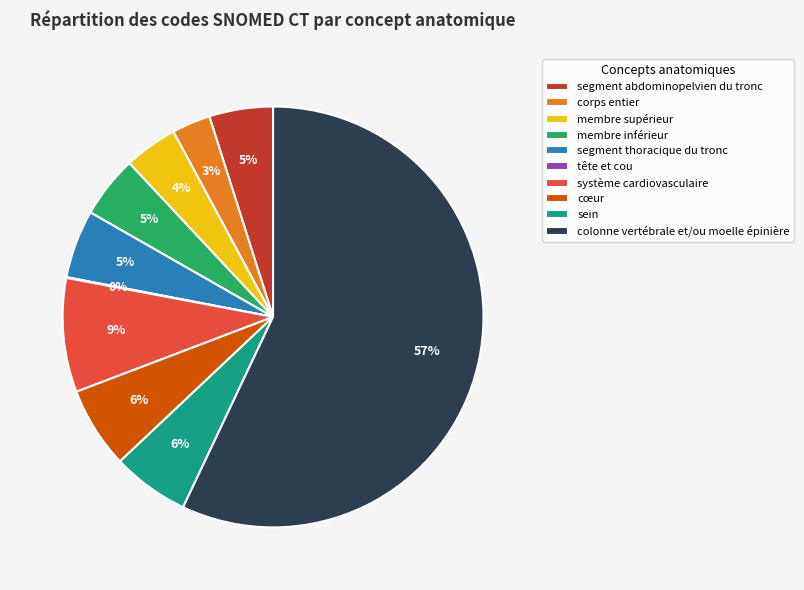

Which has a higher value, corps entier or colonne vertébrale et/ou moelle épinière?

colonne vertébrale et/ou moelle épinière